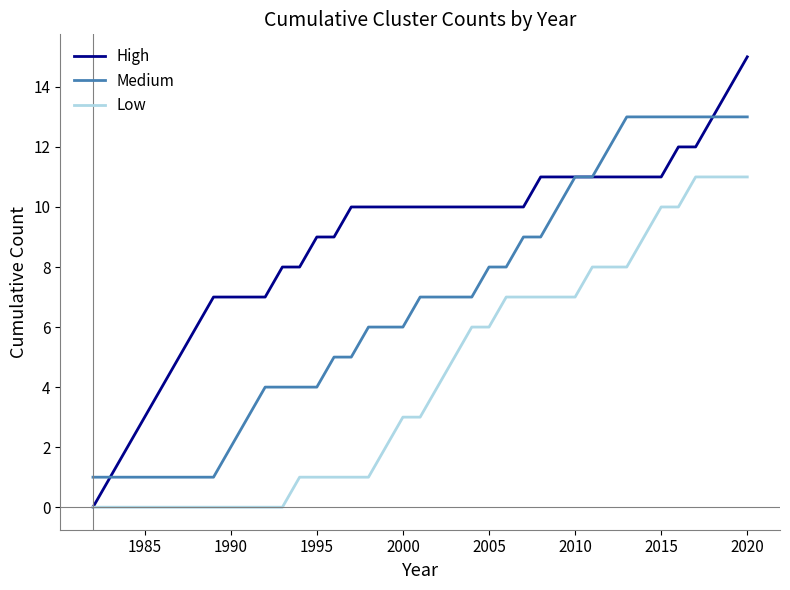

What is the highest value of the Low series?

11